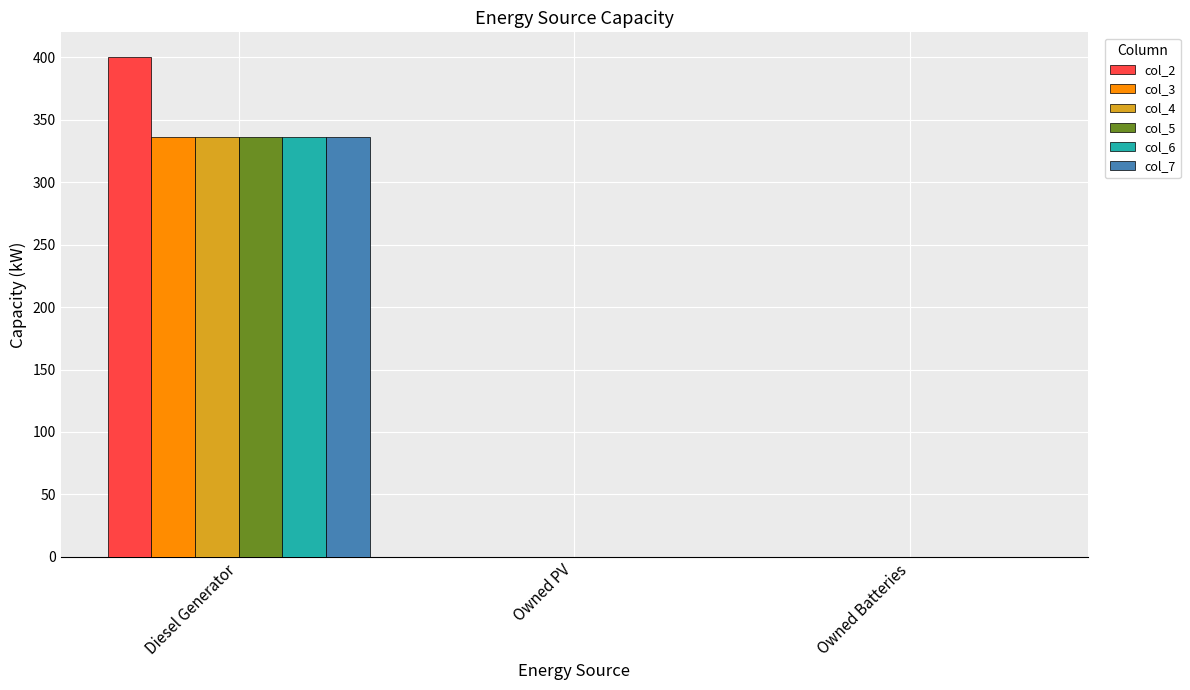

What is the maximum value shown in the chart?

400